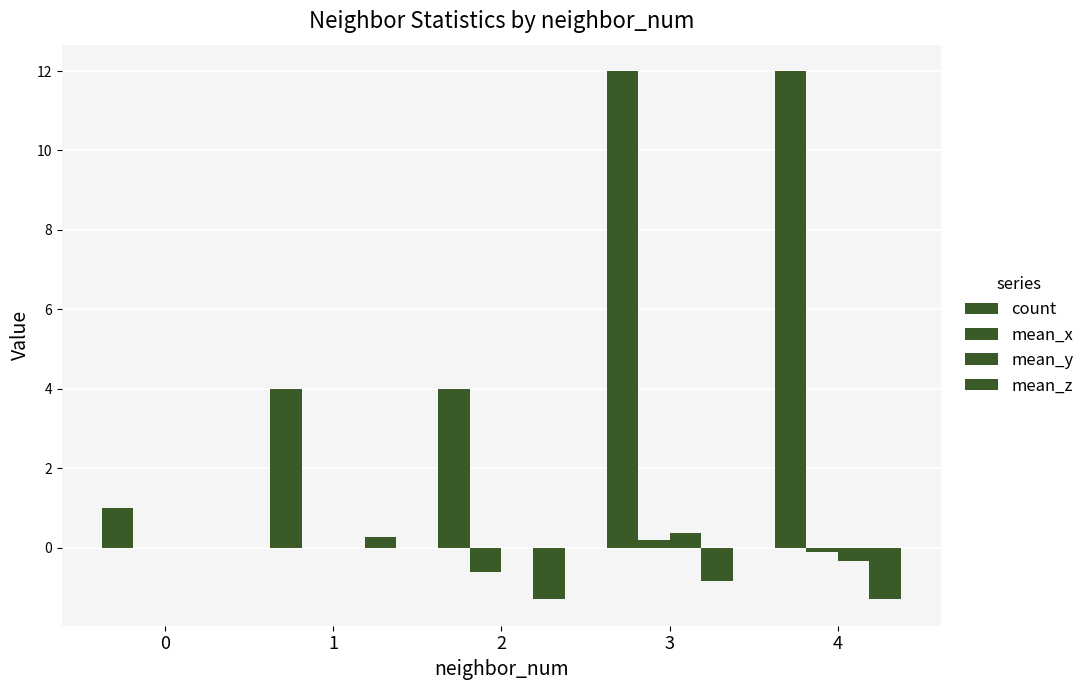

What is the difference between the highest and lowest values at 3?

12.8